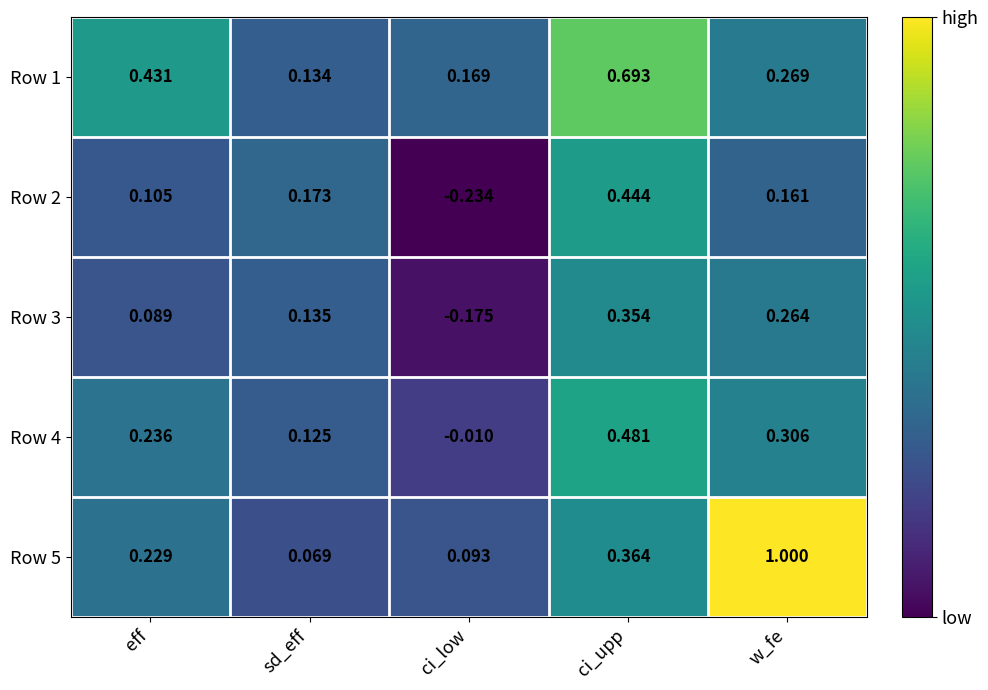

Is the value of Row 5 at eff greater than the value of Row 3 at w_fe?

No